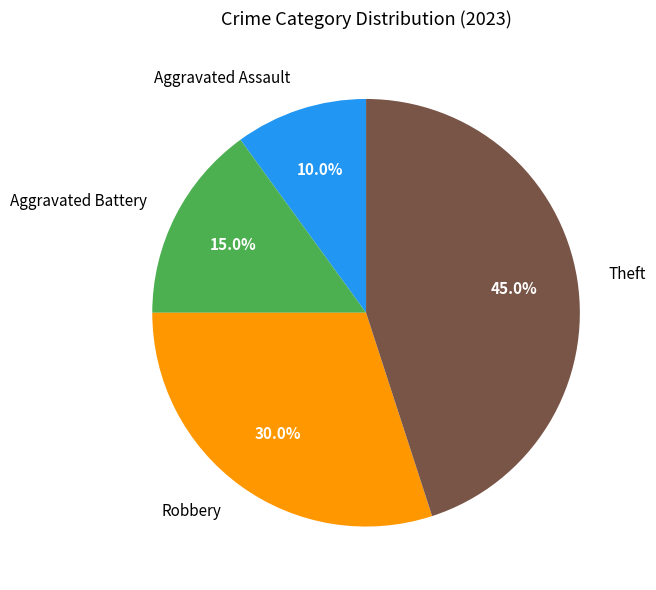

Does any single category account for the majority?

No